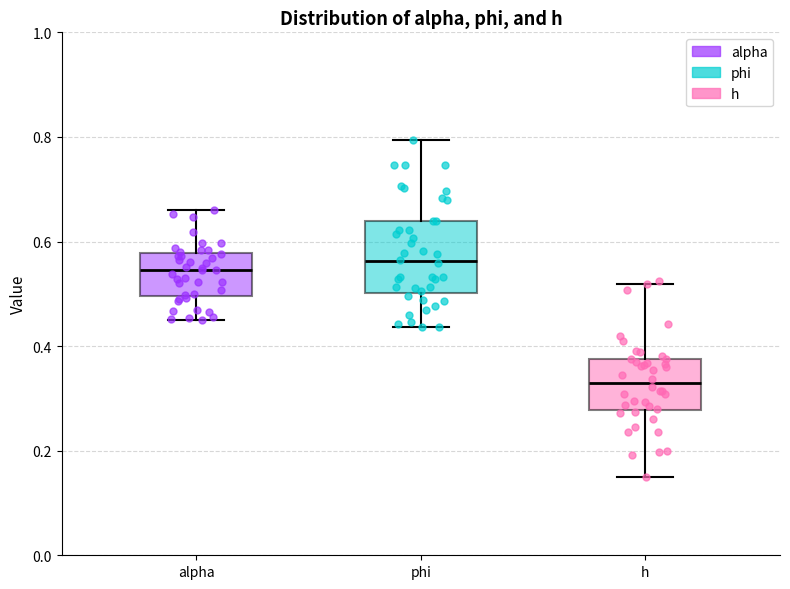

Reading left to right, transcribe this box plot: for each box, give where its median line is, the range the box spans, and where its two whiskers end, as read against the y-axis. The values are not printed on the chart, so give them approximately, as read against the axis.

alpha: median 0.54, box 0.50 to 0.58, whiskers 0.44 to 0.66
phi: median 0.56, box 0.50 to 0.64, whiskers 0.44 to 0.80
h: median 0.32, box 0.28 to 0.38, whiskers 0.14 to 0.52